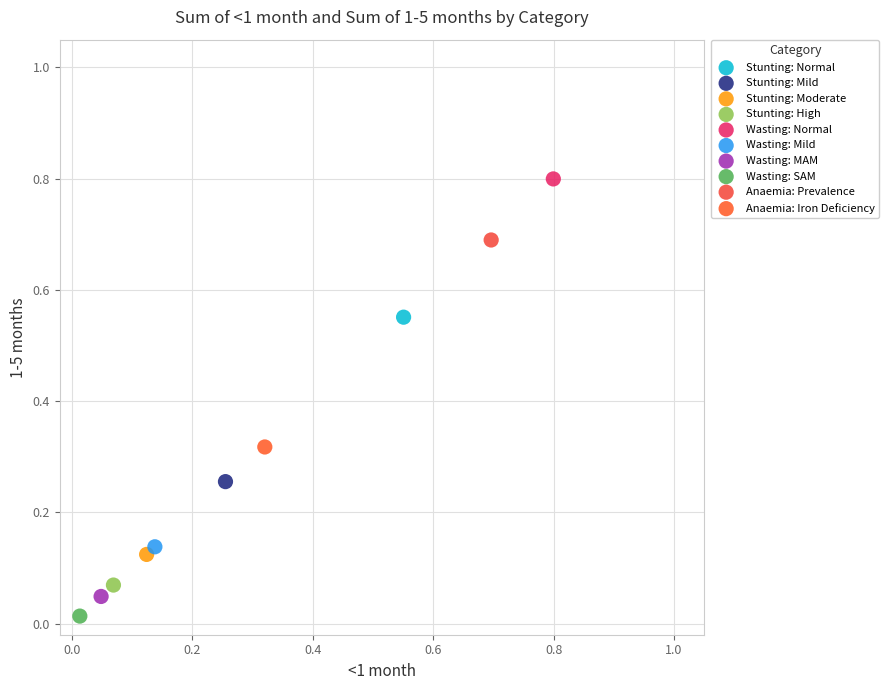

What are all the series names shown in the legend?

Stunting: Normal, Stunting: Mild, Stunting: Moderate, Stunting: High, Wasting: Normal, Wasting: Mild, Wasting: MAM, Wasting: SAM, Anaemia: Prevalence, Anaemia: Iron Deficiency